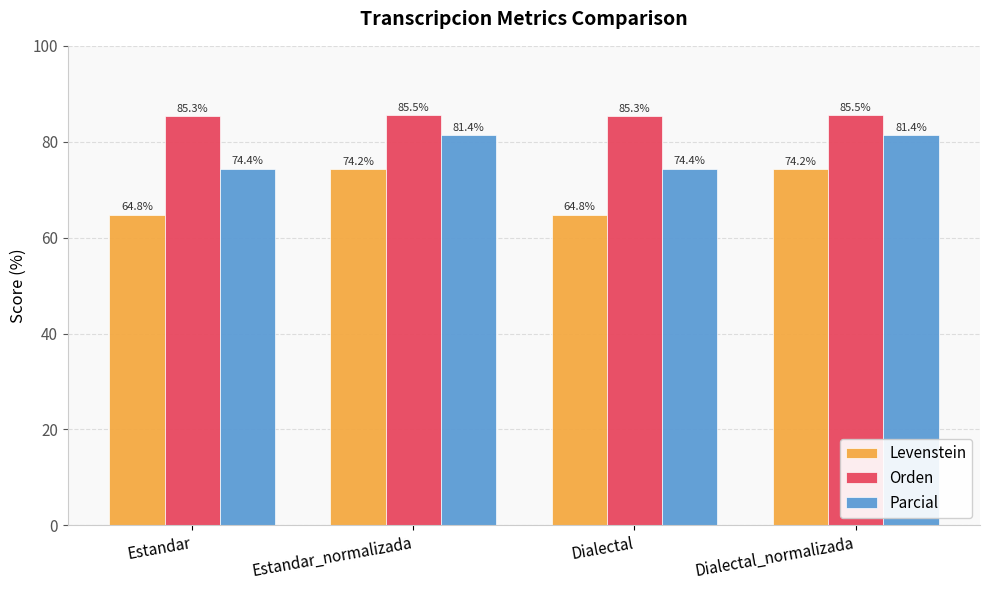

Reading left to right, extract all data points from this chart.

Levenstein: 64.8	74.2	64.8	74.2
Orden: 85.3	85.5	85.3	85.5
Parcial: 74.4	81.4	74.4	81.4